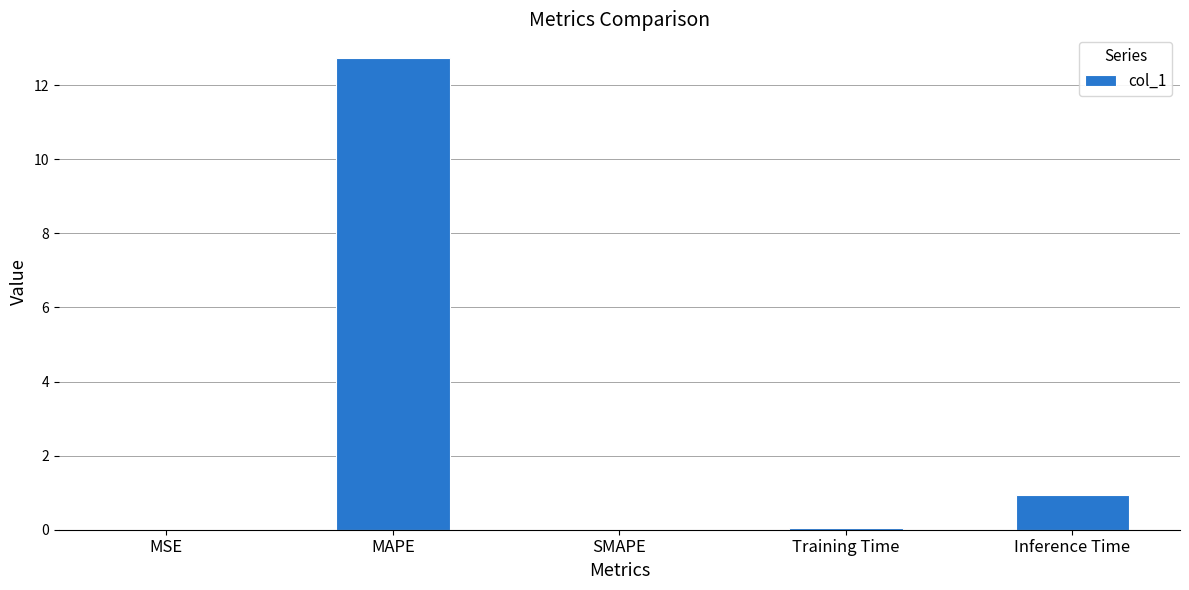

Are the bars horizontal?

No